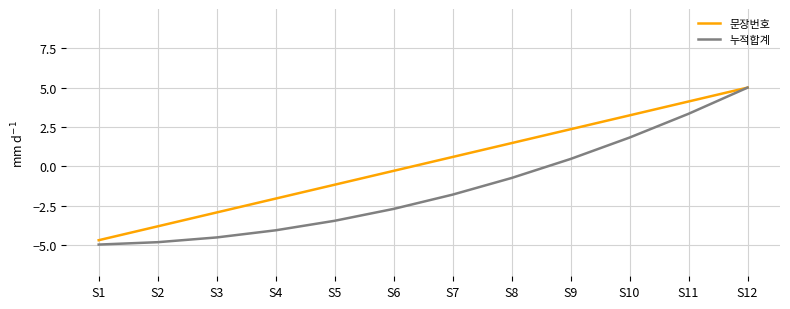

The value of 누적합계 at S6 is -2.7. True or false?

True